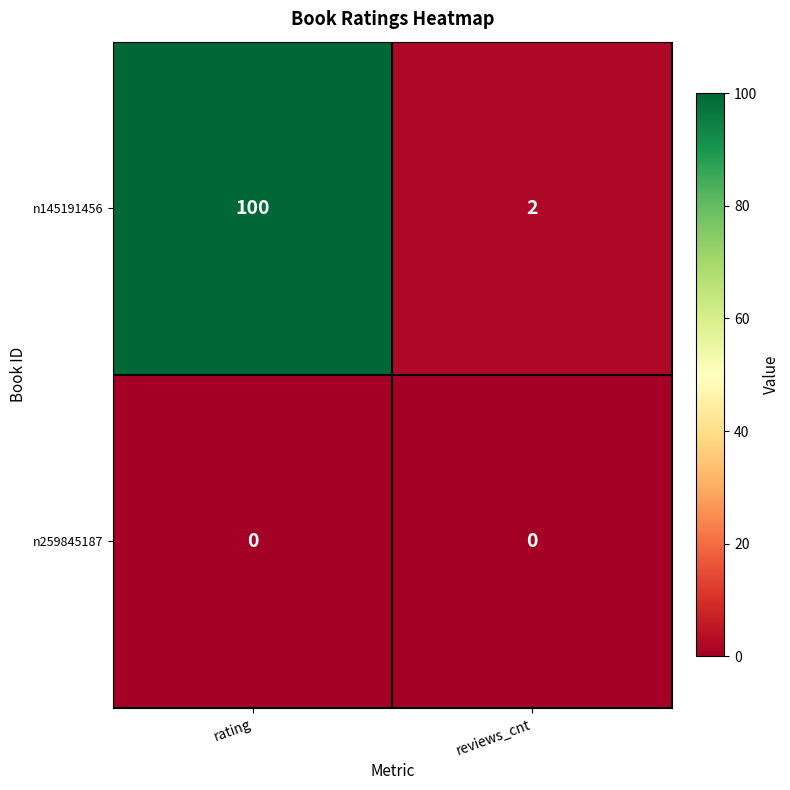

What is the spread (max minus min) of values at rating?

100